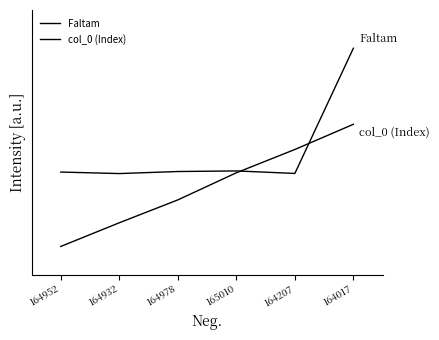

Does the chart have visible grid lines?

No